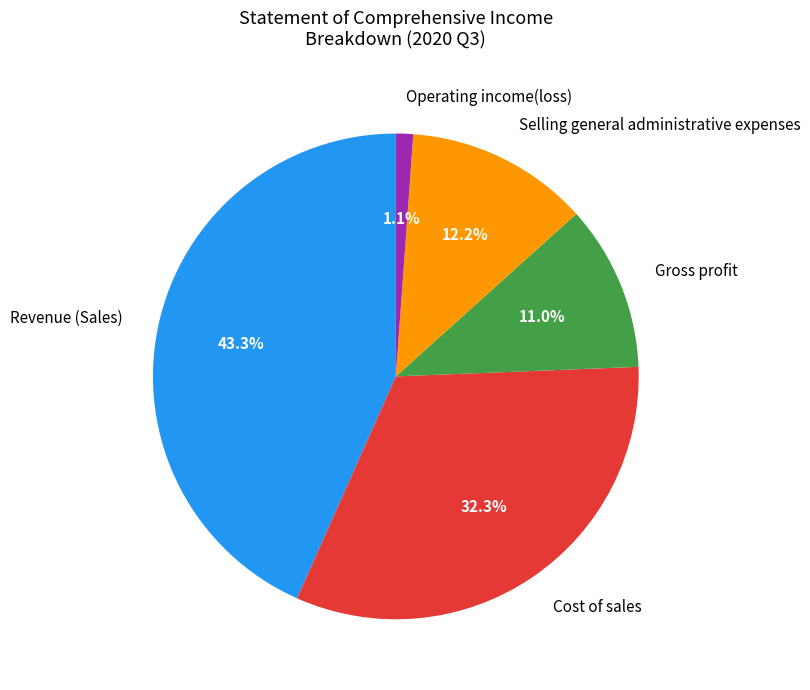

To the nearest percent, what is the difference between the largest and smallest slice percentages?

42%